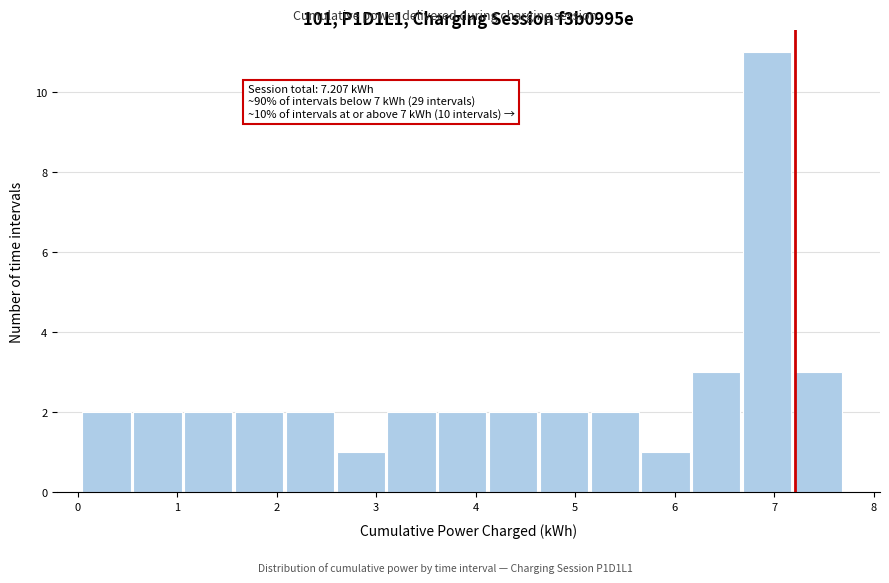

Over which range of the x-axis is the bar tallest?

6.7 to 7.2